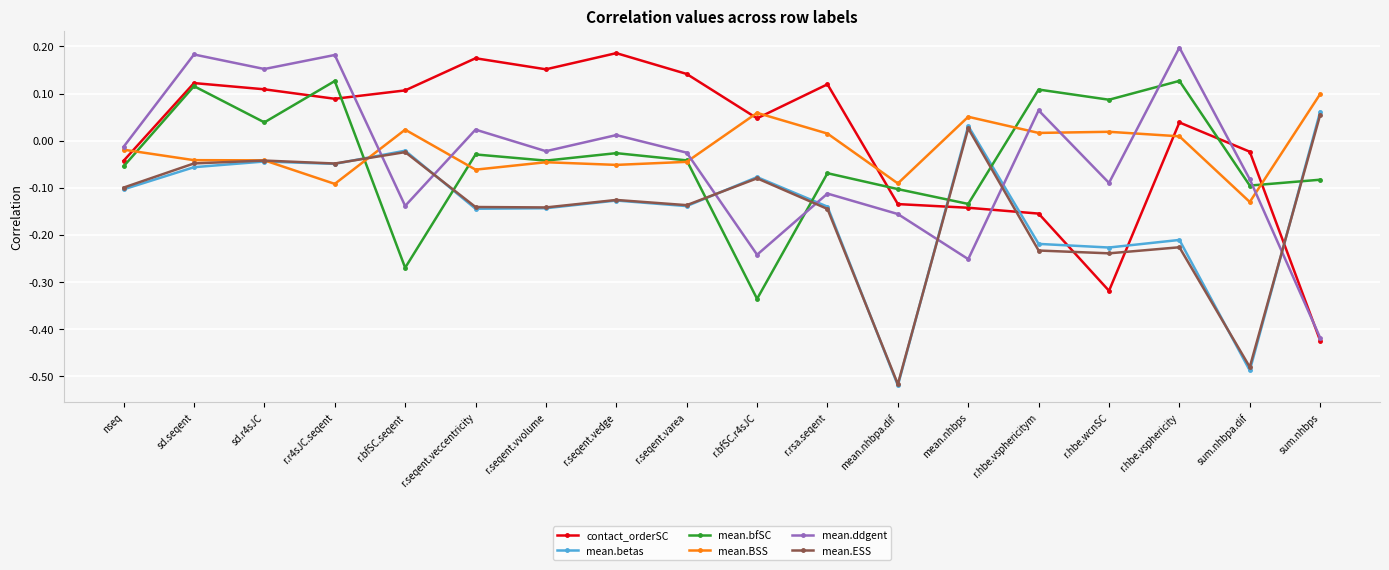

What is the label of the 4th point from the left?

r.r4sJC.seqent